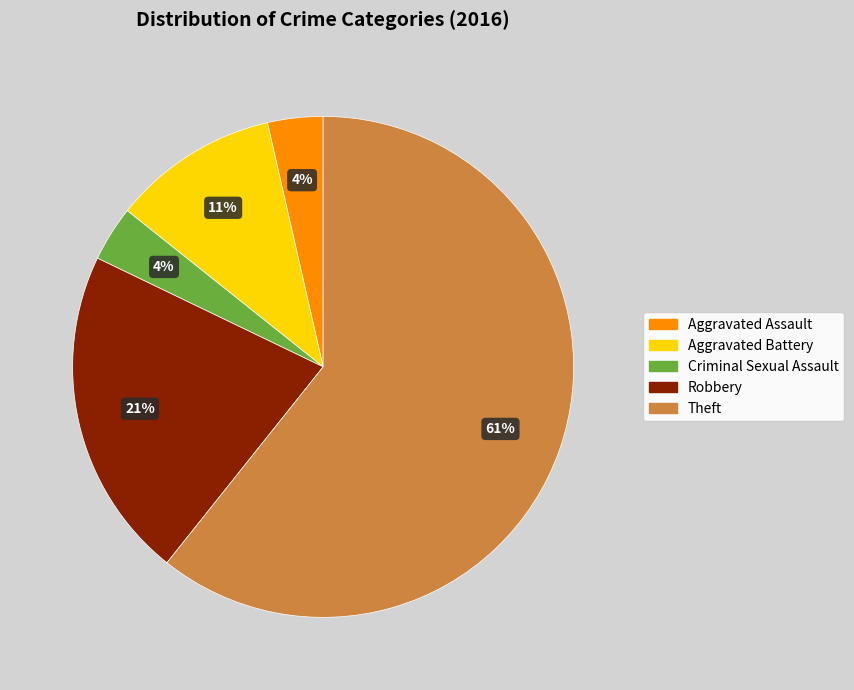

What is the largest slice in the pie chart?

Theft